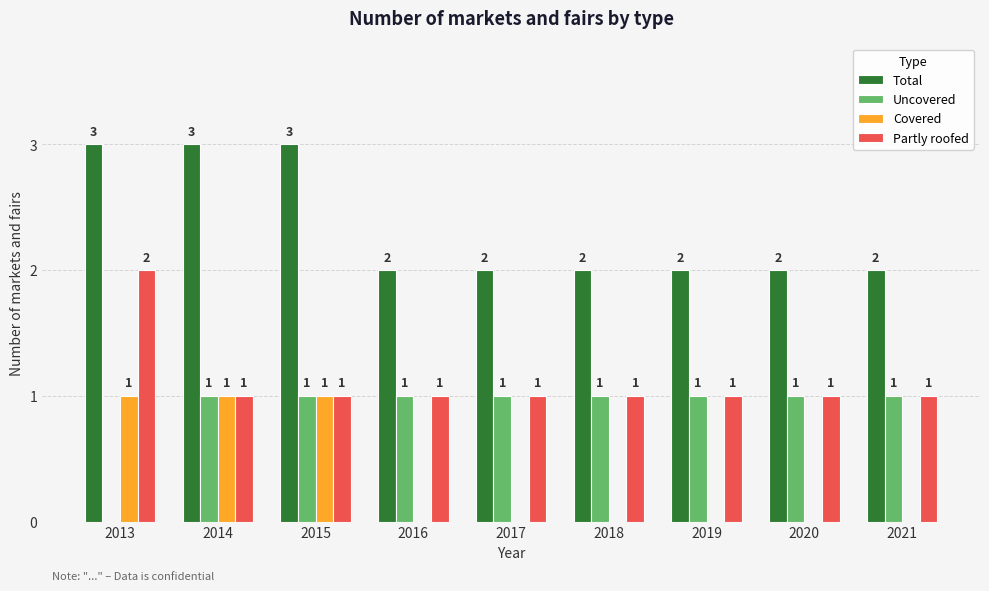

What is the maximum value shown in the chart?

3